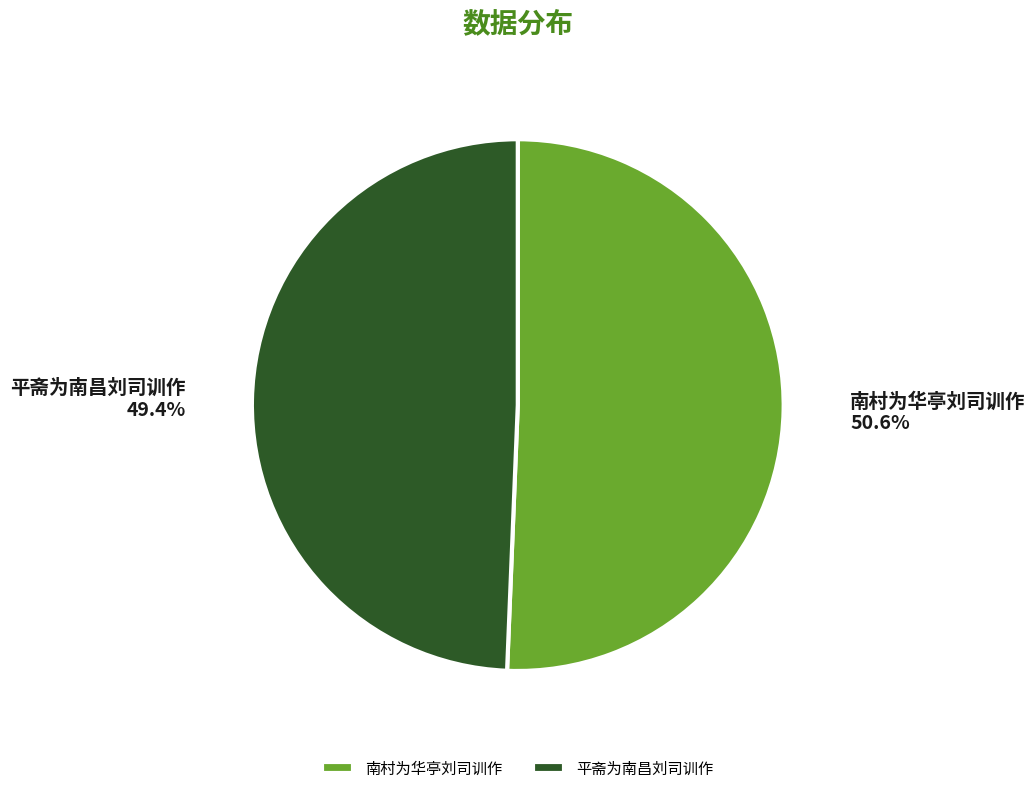

Count the number of slices in the pie.

2